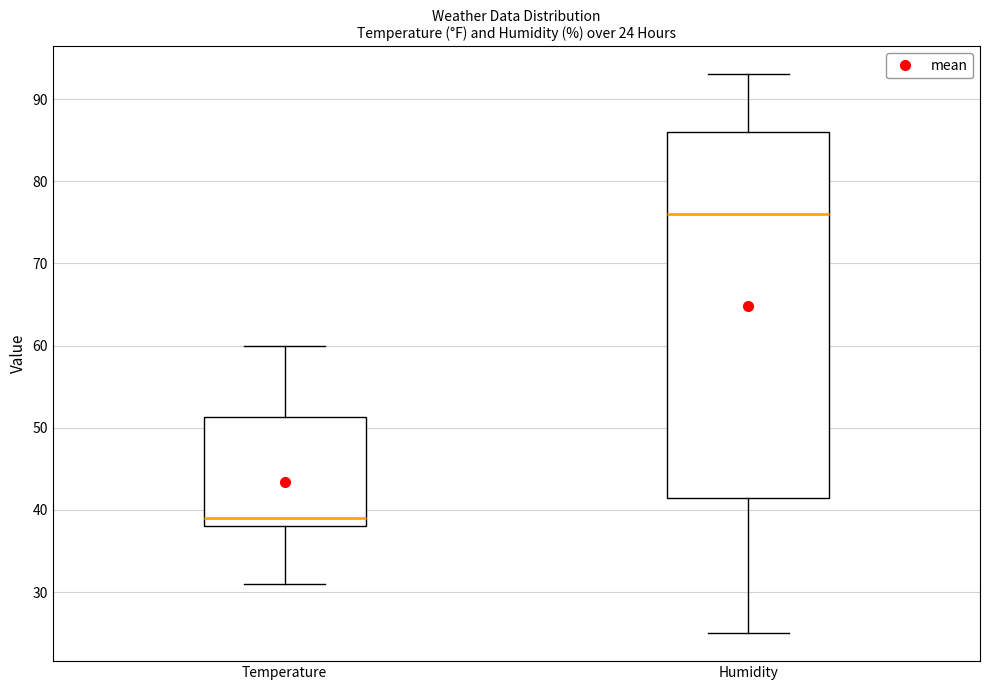

Which box's median line is the lowest?

Temperature